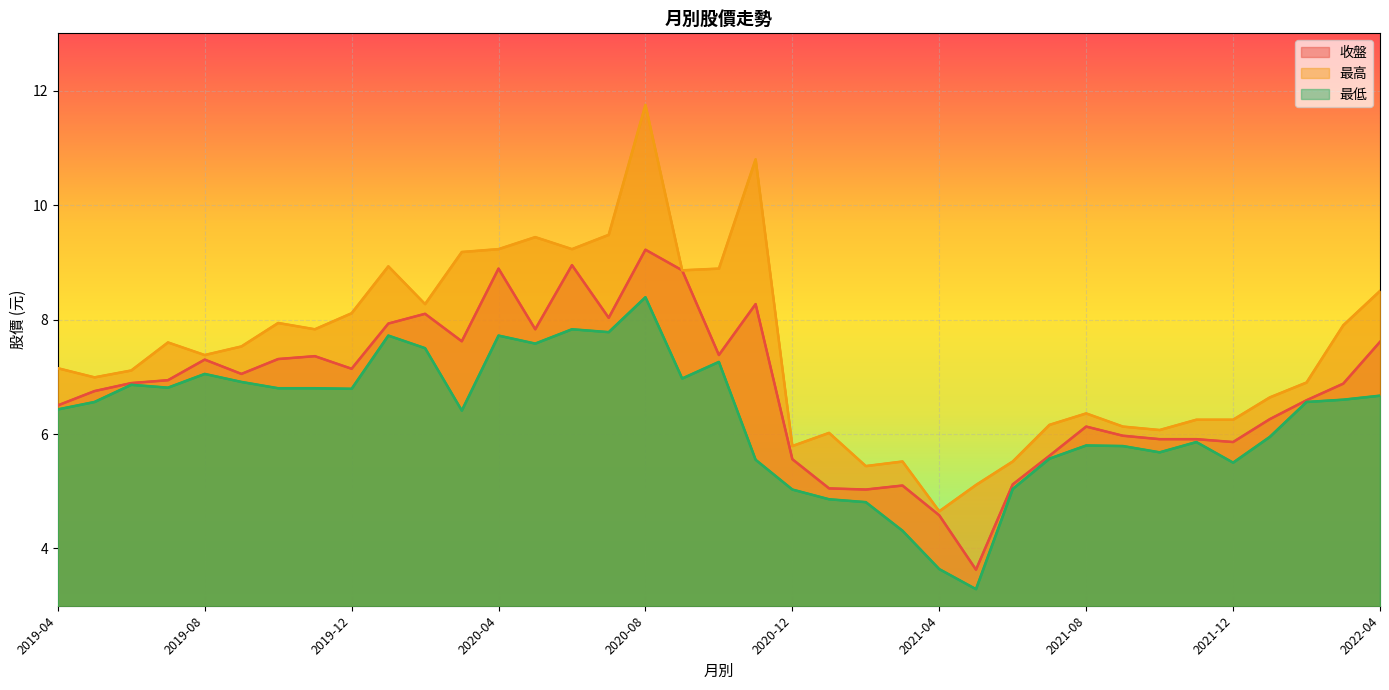

Which series has the largest total across all categories?

最高